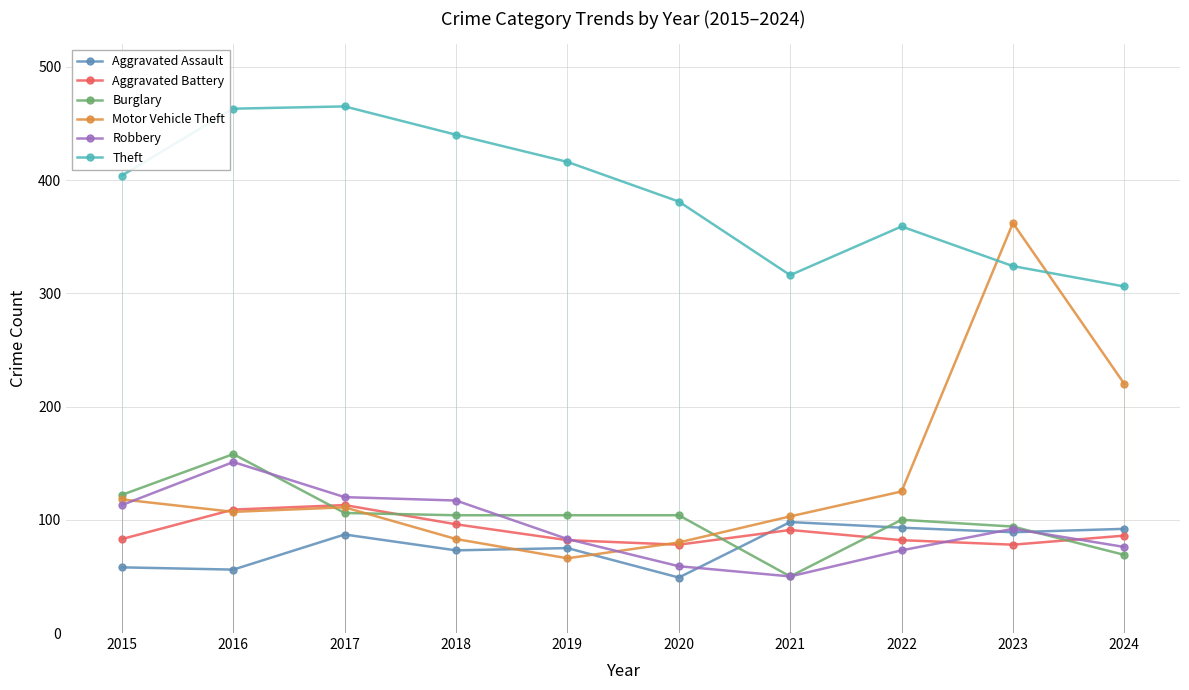

What is the difference between the Motor Vehicle Theft values at 2021 and 2022?

22